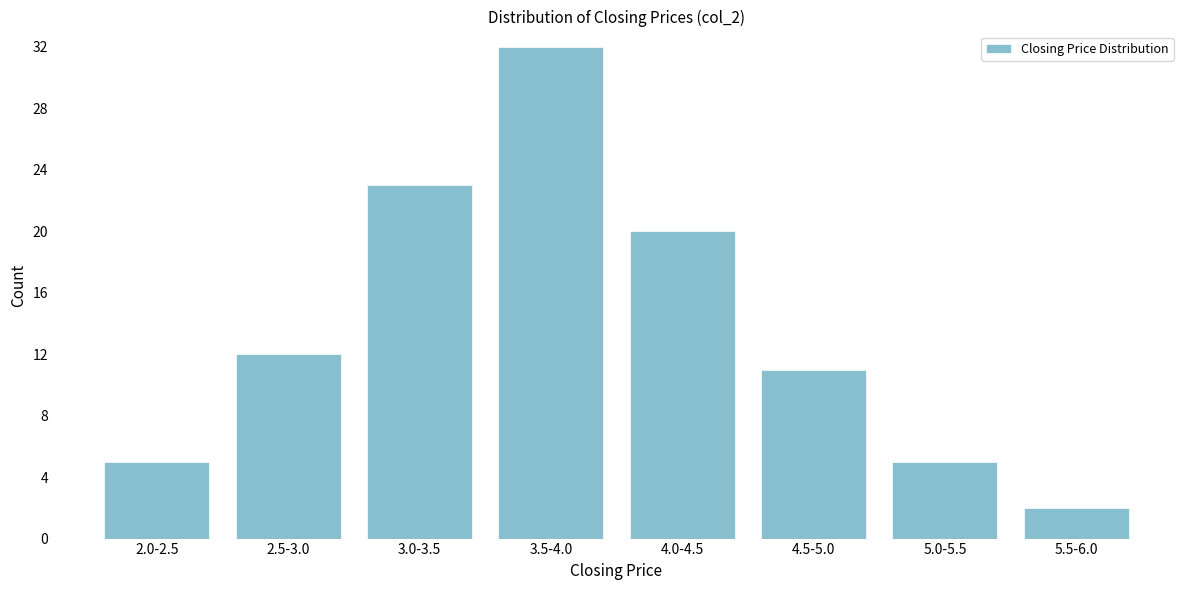

Reading left to right, list all the values displayed in this chart.

5	12	23	32	20	11	5	2